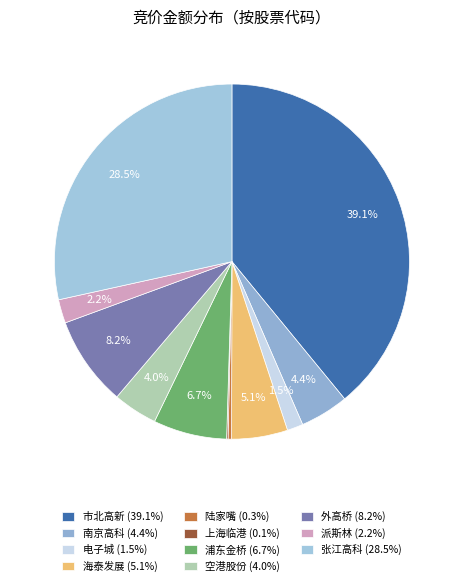

Which slice is the largest?

600604